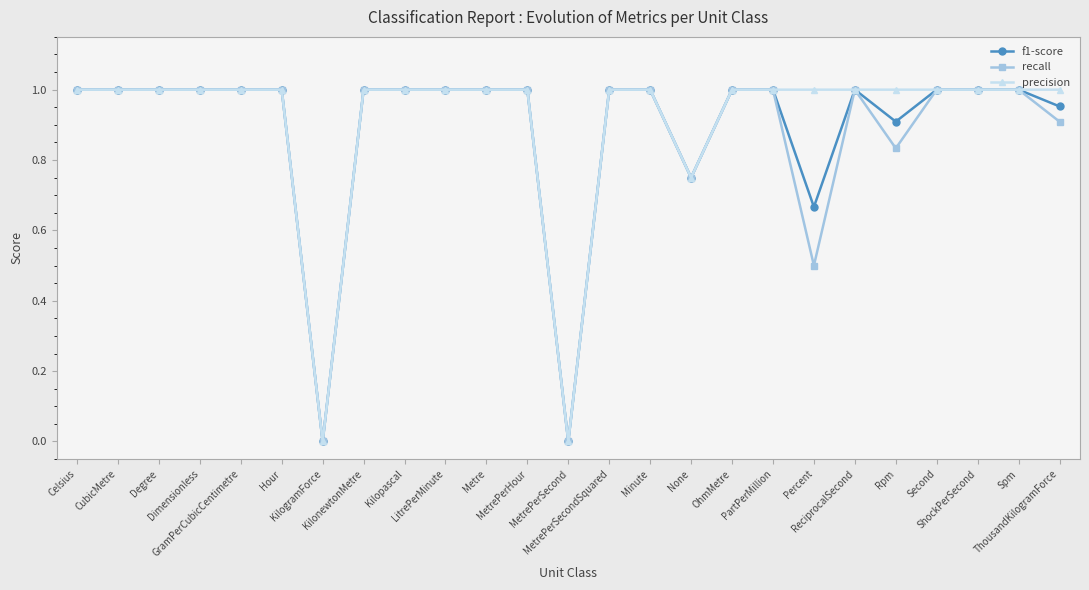

Reading left to right, list all the values displayed in this chart.

f1-score: 1.0	1.0	1.0	1.0	1.0	1.0	0.0	1.0	1.0	1.0	1.0	1.0	0.0	1.0	1.0	0.8	1.0	1.0	0.7	1.0	0.9	1.0	1.0	1.0	1.0
recall: 1.0	1.0	1.0	1.0	1.0	1.0	0.0	1.0	1.0	1.0	1.0	1.0	0.0	1.0	1.0	0.8	1.0	1.0	0.5	1.0	0.8	1.0	1.0	1.0	0.9
precision: 1.0	1.0	1.0	1.0	1.0	1.0	0.0	1.0	1.0	1.0	1.0	1.0	0.0	1.0	1.0	0.8	1.0	1.0	1.0	1.0	1.0	1.0	1.0	1.0	1.0